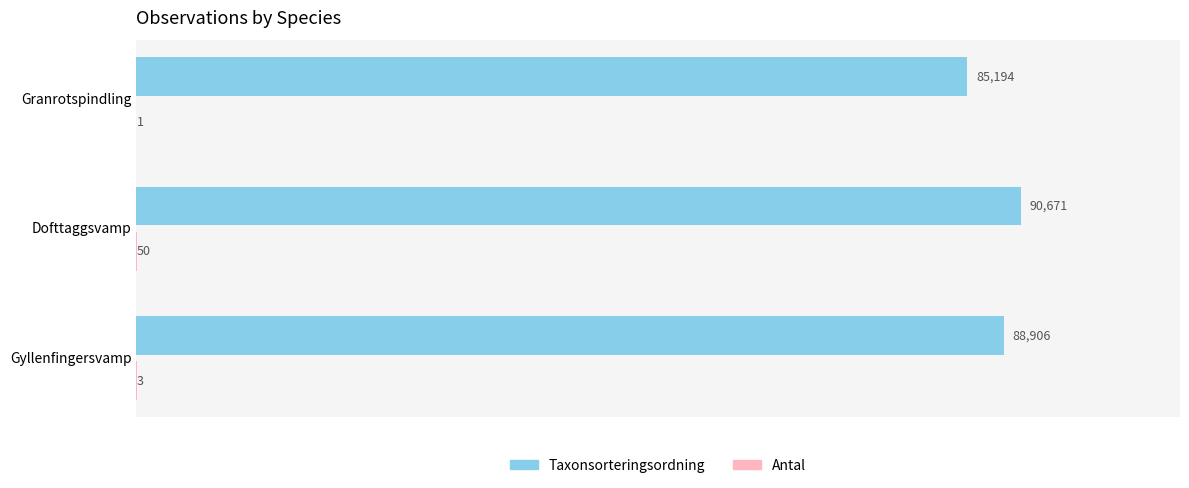

Which series has the largest total across all categories?

Taxonsorteringsordning